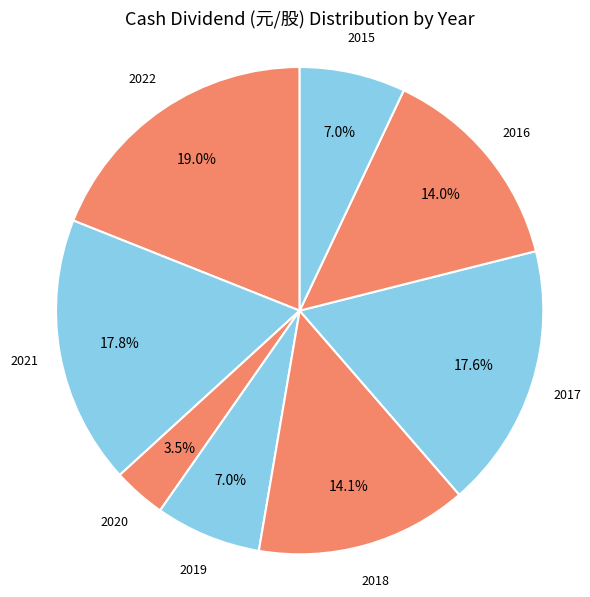

Count the number of slices in the pie.

8